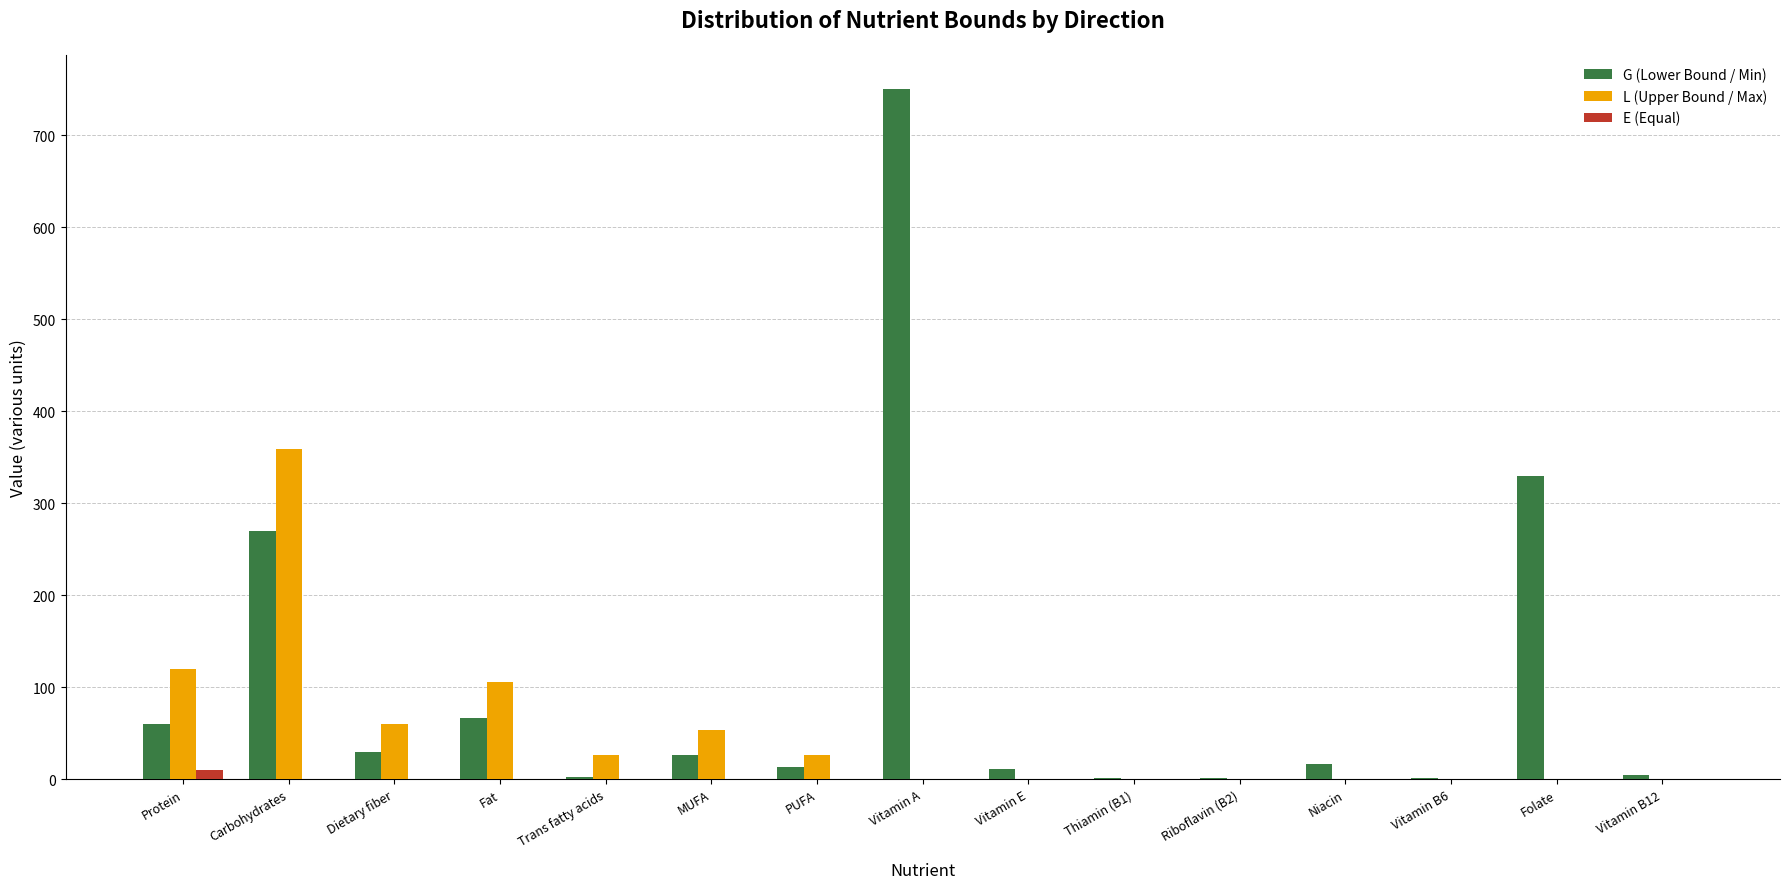

Which series has the largest total across all categories?

G (Lower Bound / Min)